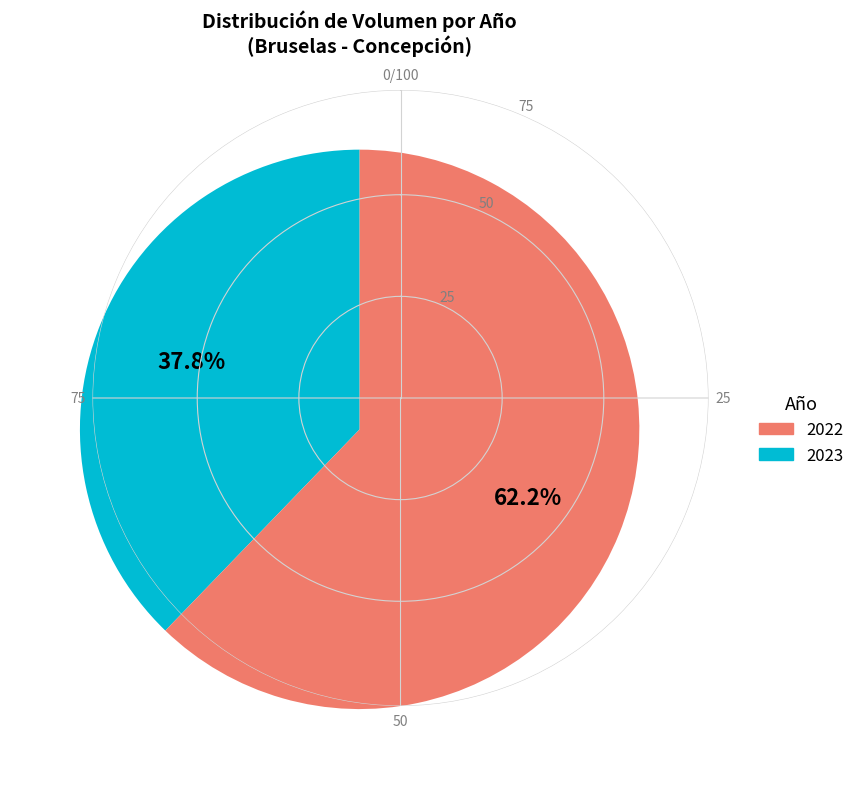

Is there any slice that represents more than half of the pie?

Yes